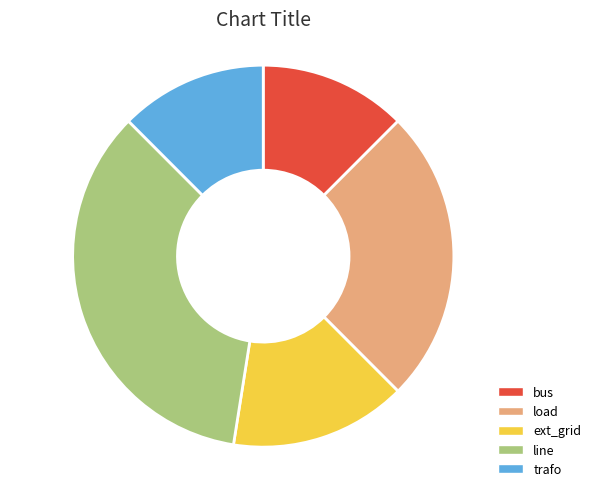

How many slices are in this pie chart?

5